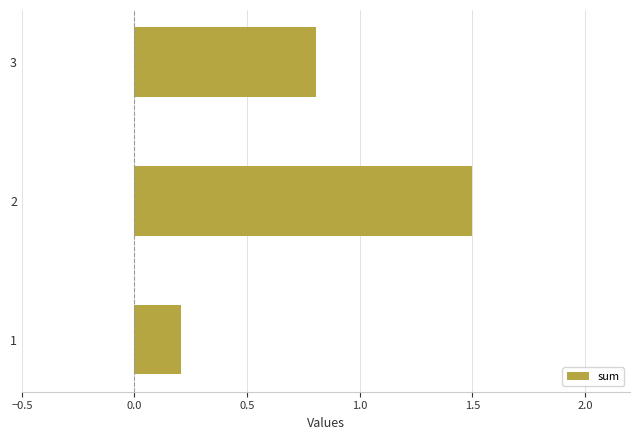

What is the difference between the maximum and minimum values?

1.3